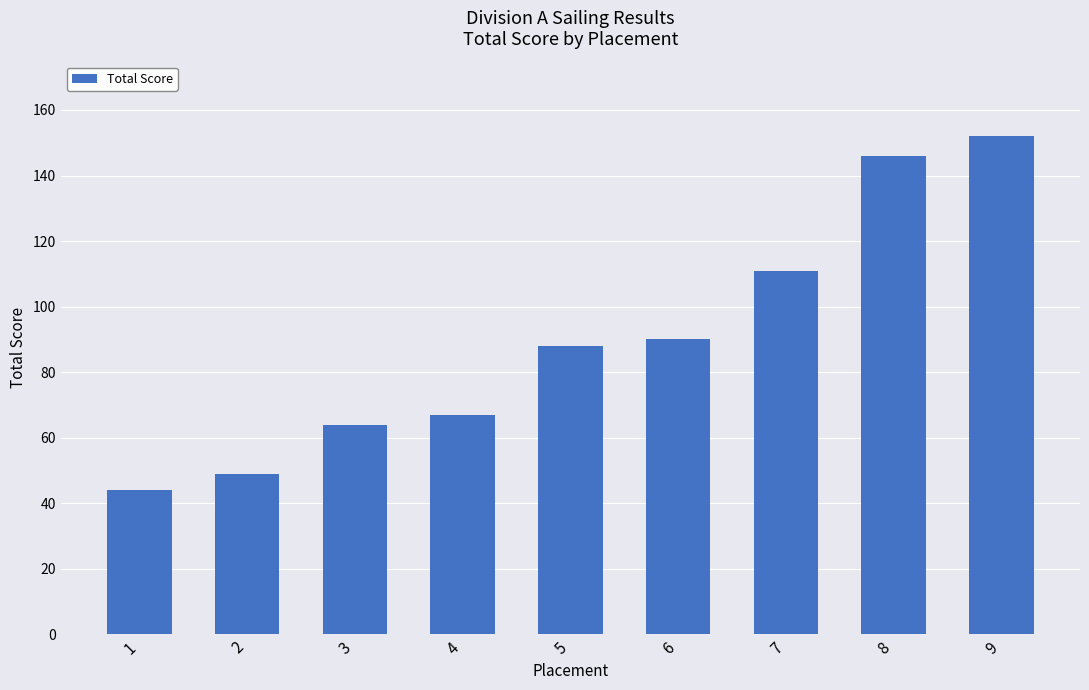

True or false: the data shows 58 at 9.

False